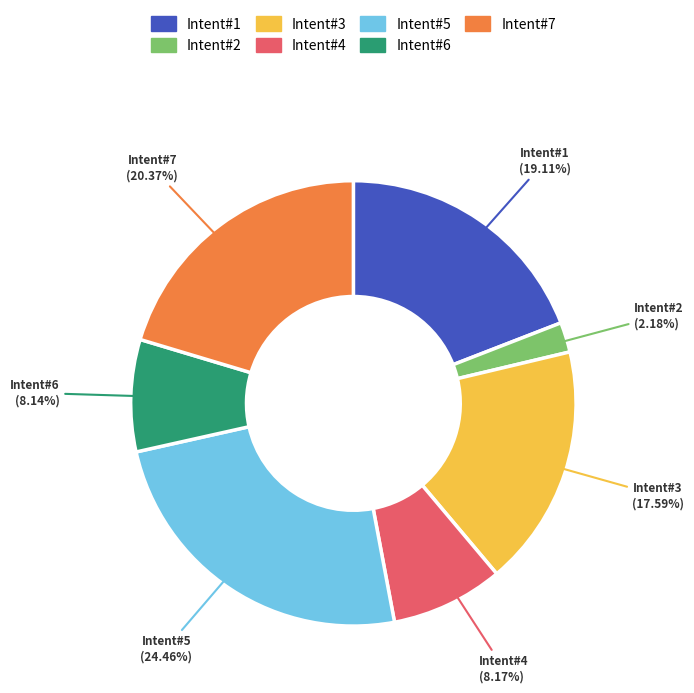

Is the sum of Intent#6 and Intent#2 greater than half?

No